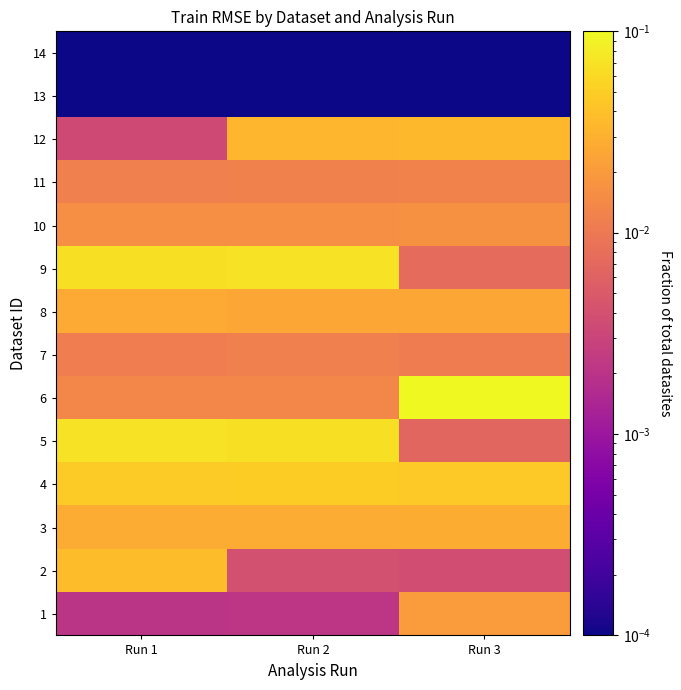

Reading left to right, what are all the values shown in this chart?

1: Run 1=0.0	Run 2=0.0	Run 3=0.0
2: Run 1=0.0	Run 2=0.0	Run 3=0.0
3: Run 1=0.0	Run 2=0.0	Run 3=0.0
4: Run 1=0.0	Run 2=0.0	Run 3=0.0
5: Run 1=0.1	Run 2=0.1	Run 3=0.0
6: Run 1=0.0	Run 2=0.0	Run 3=0.1
7: Run 1=0.0	Run 2=0.0	Run 3=0.0
8: Run 1=0.0	Run 2=0.0	Run 3=0.0
9: Run 1=0.1	Run 2=0.1	Run 3=0.0
10: Run 1=0.0	Run 2=0.0	Run 3=0.0
11: Run 1=0.0	Run 2=0.0	Run 3=0.0
12: Run 1=0.0	Run 2=0.0	Run 3=0.0
13: Run 1=0.0	Run 2=0.0	Run 3=0.0
14: Run 1=0.0	Run 2=0.0	Run 3=0.0